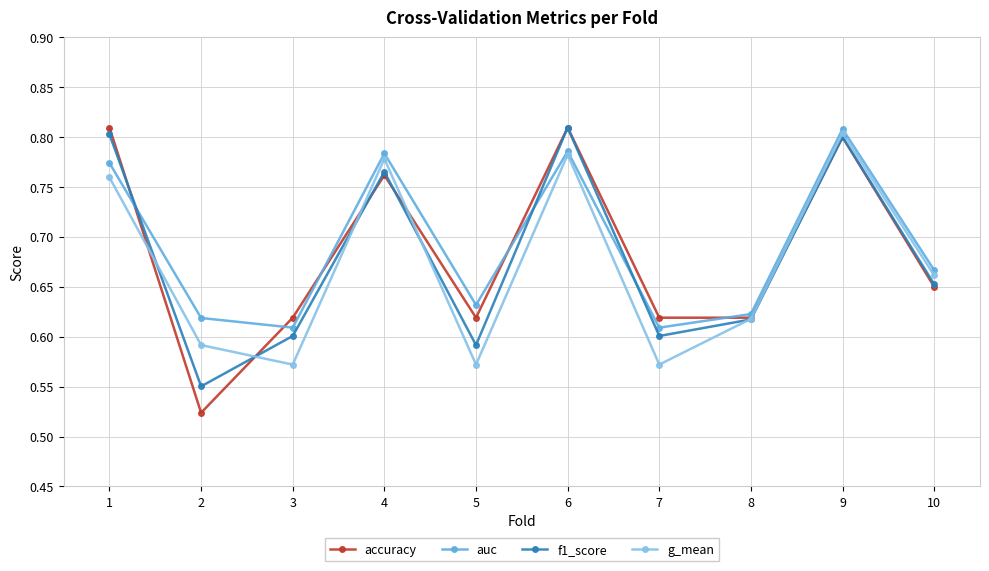

Which series has the widest spread of values?

accuracy